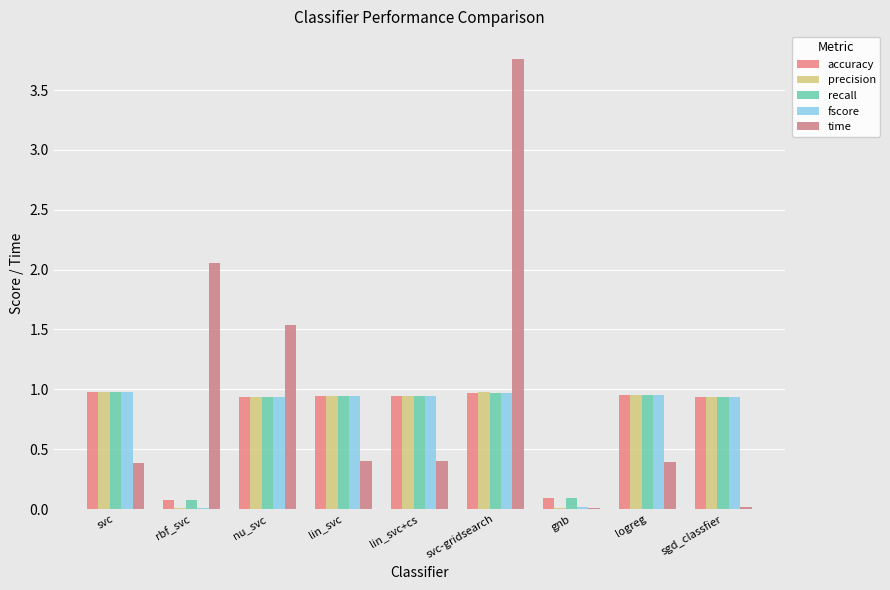

Is the value of precision at lin_svc+cs greater than the value of accuracy at lin_svc?

Yes